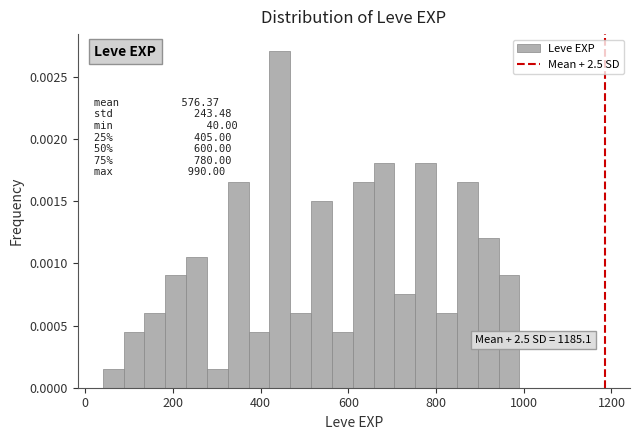

Around what value on the x-axis is the tallest bar? Give the approximate position of its centre, as read against the axis.

440